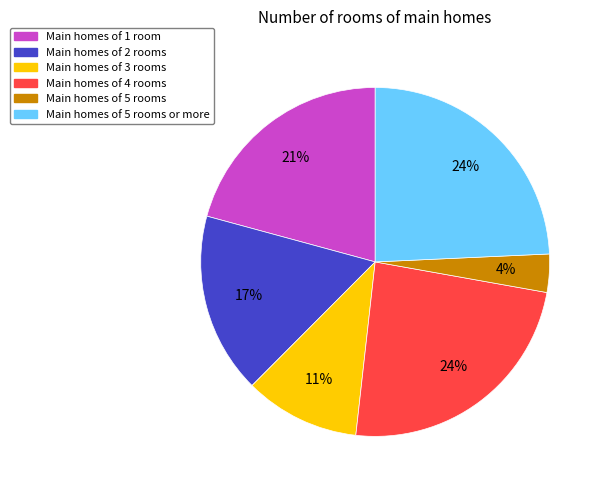

To the nearest percent, what is the average slice percentage?

17%